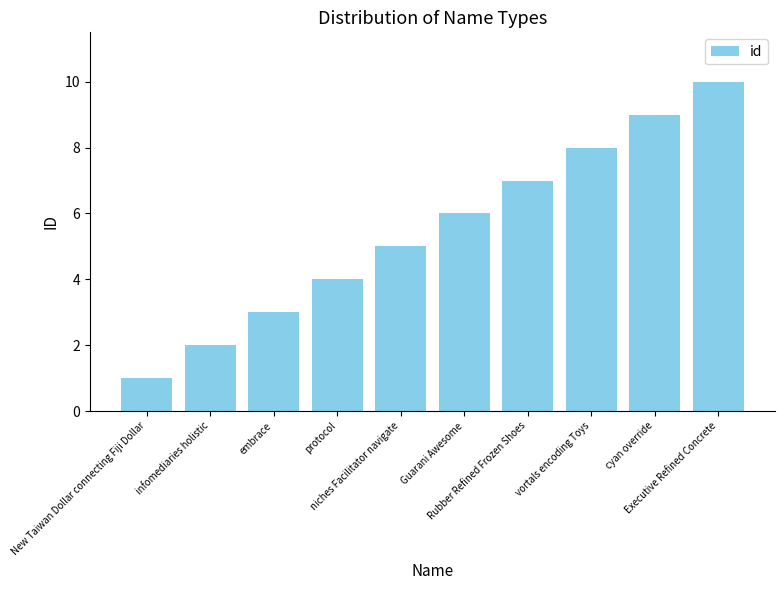

What is the average value?

6